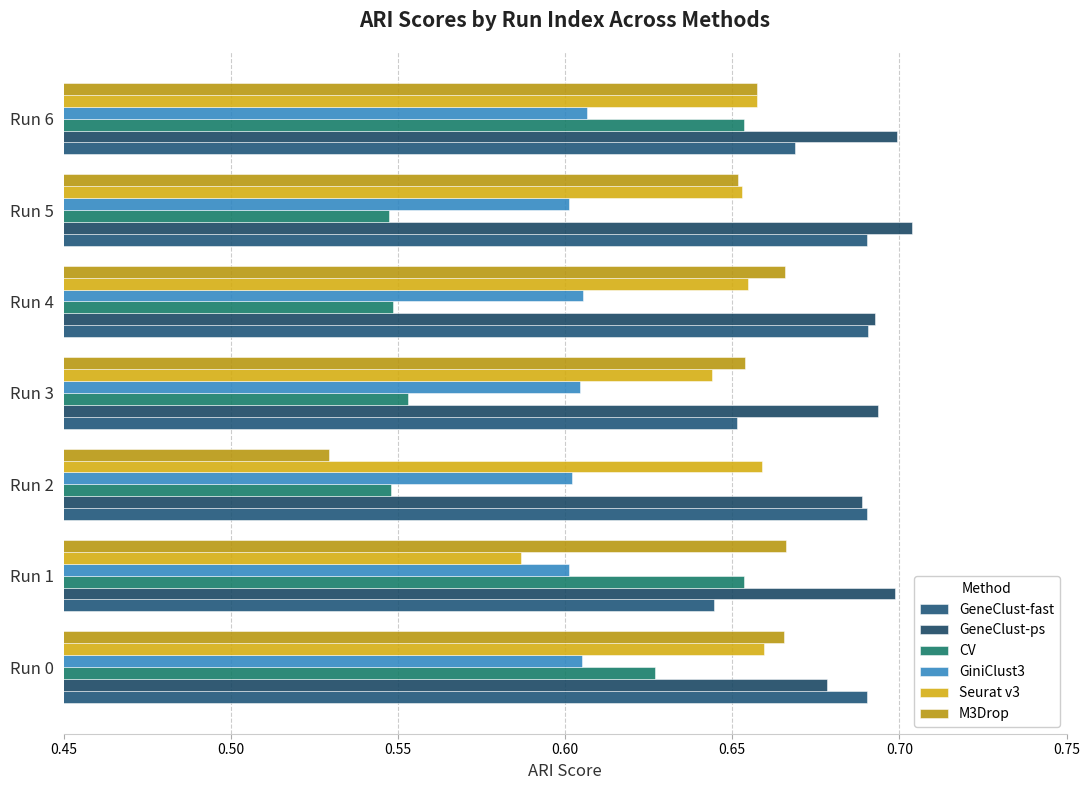

Which series has the widest spread of values?

M3Drop